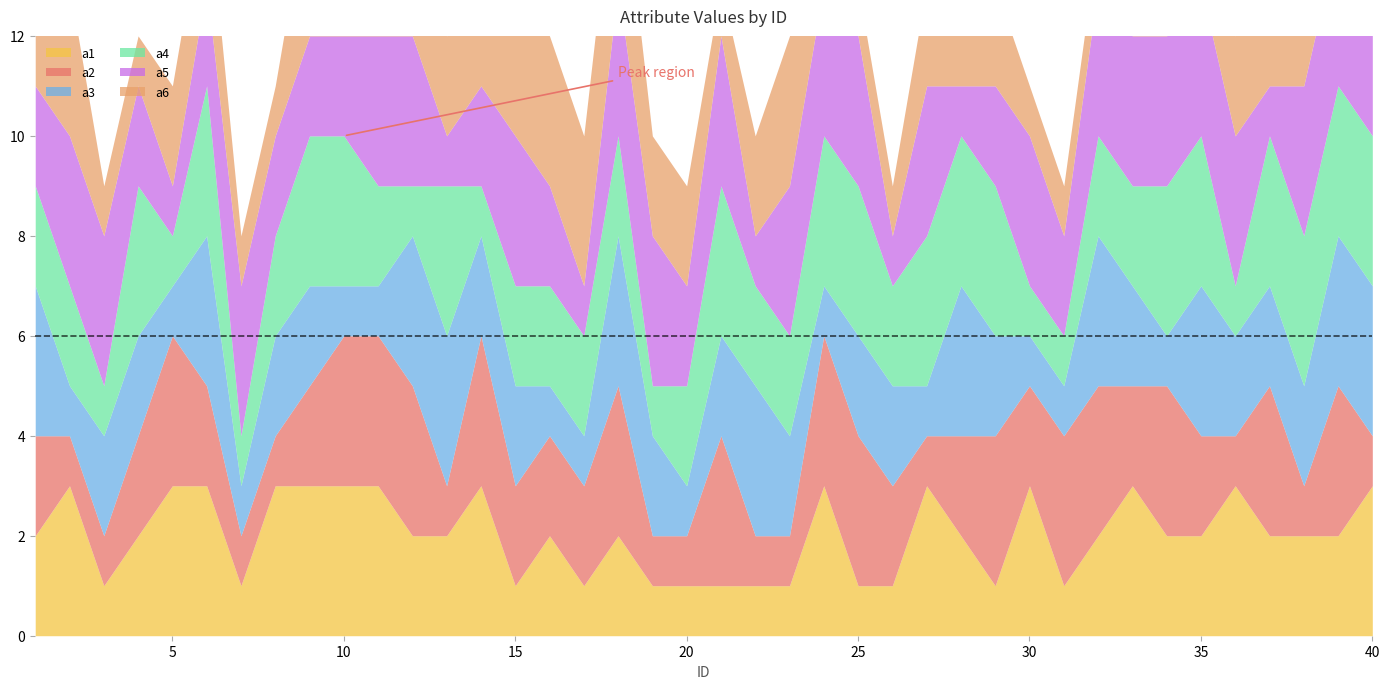

What is the value of the a4 point at the 3rd from the left?

1